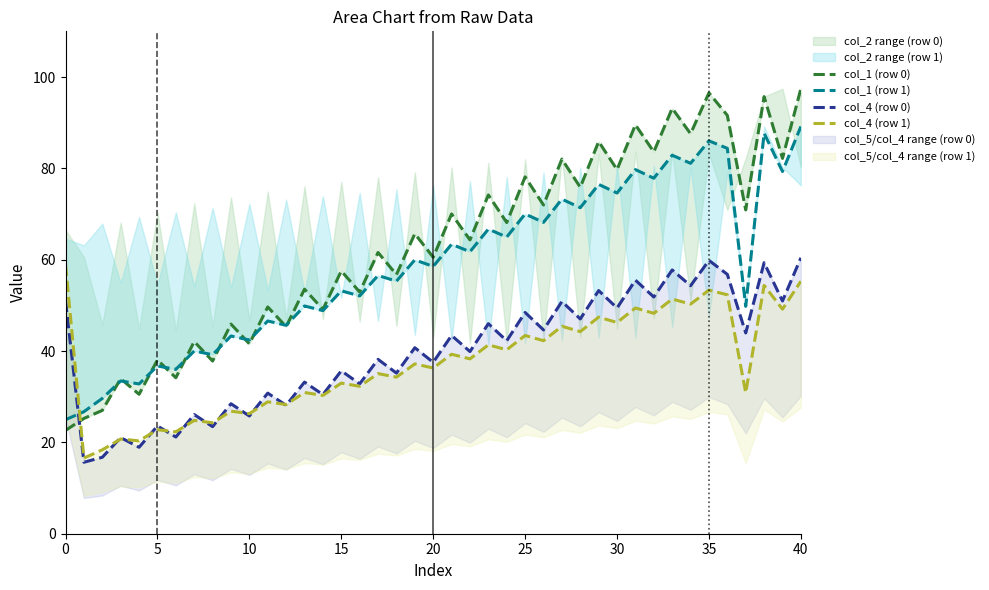

What is the value of the col_2 point at the 2nd from the left?

64.6